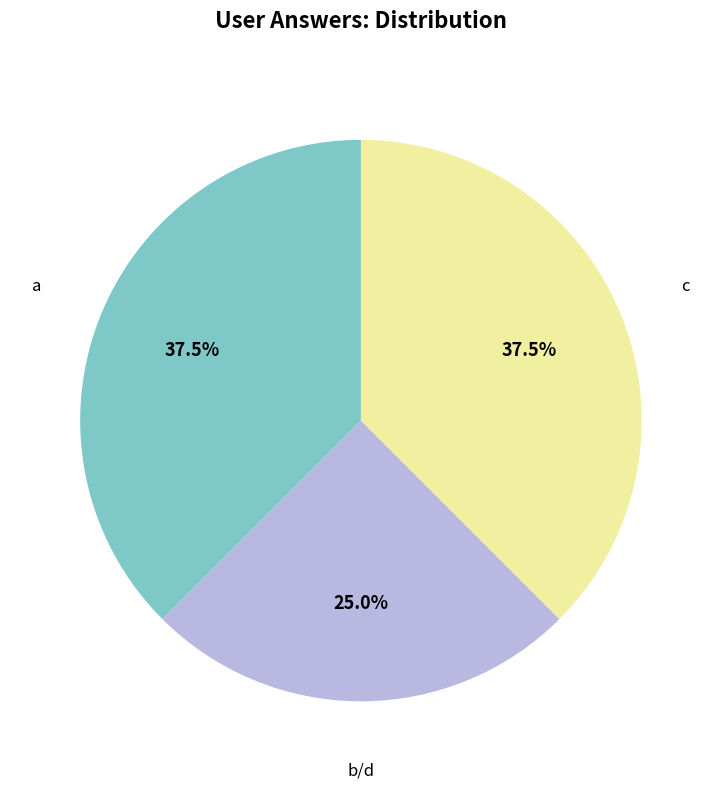

How many segments does this pie chart have?

3